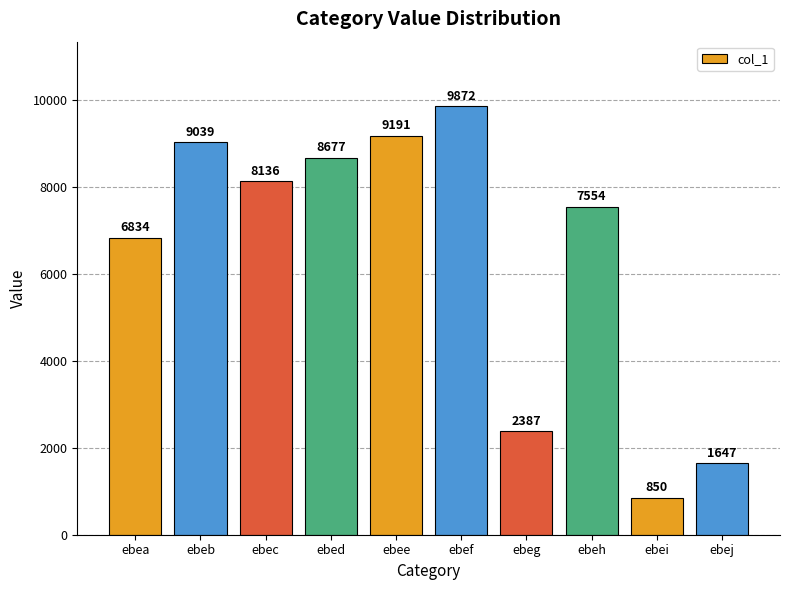

Is it true that the value at ebec is 10592?

False